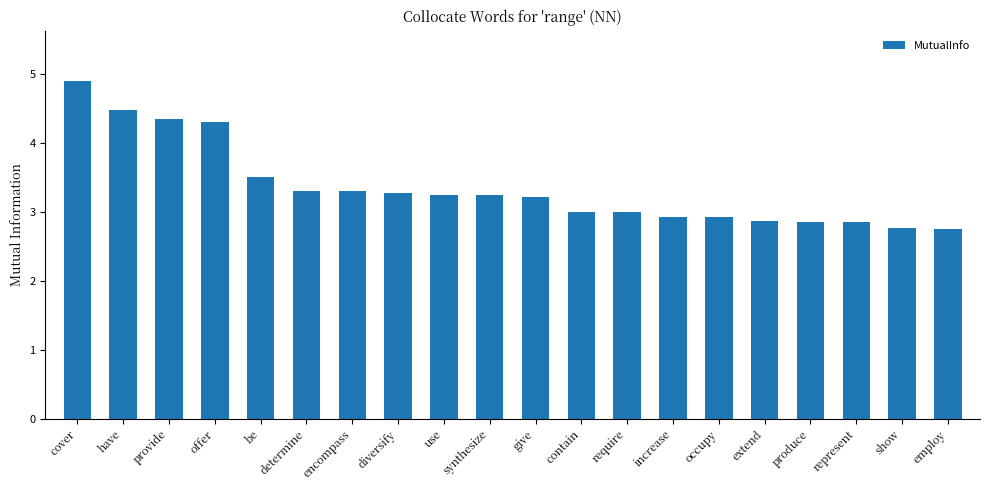

What is the value of the 1st bar from the left?

4.9